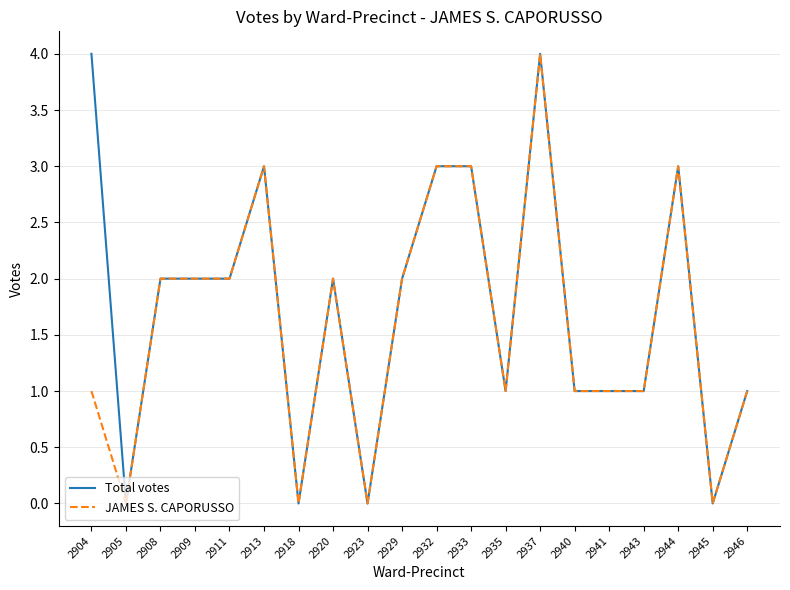

What is the approximate value of JAMES S. CAPORUSSO at 2929?

2